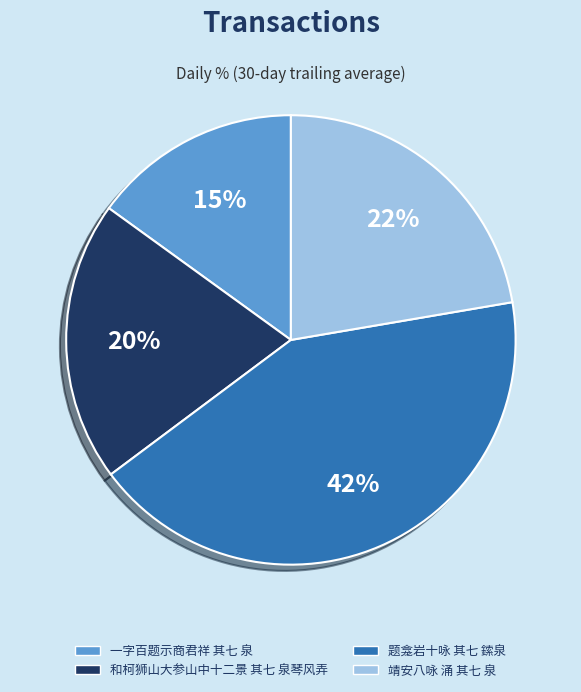

Between 题龛岩十咏 其七 鎍泉 and 和柯狮山大参山中十二景 其七 泉琴风弄, which is larger?

题龛岩十咏 其七 鎍泉